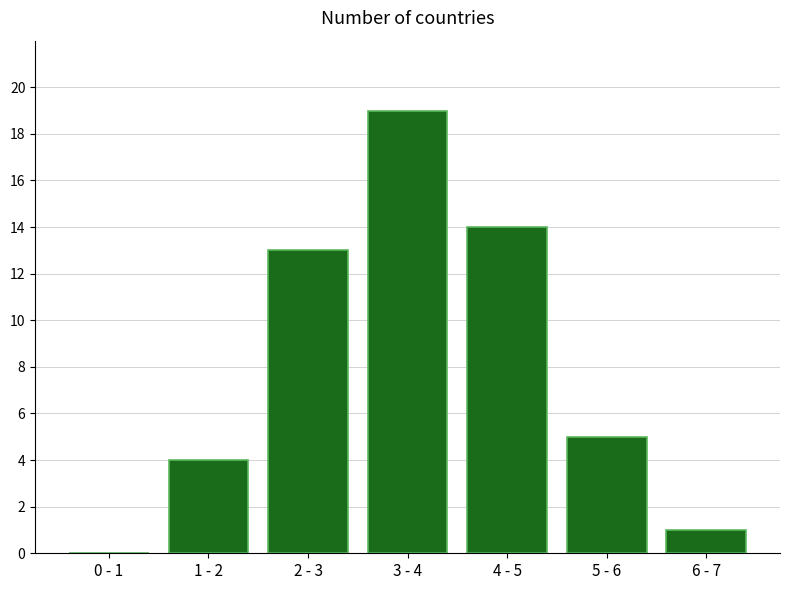

Reading left to right, transcribe all the data shown in this chart.

0 - 1=0	1 - 2=4	2 - 3=13	3 - 4=19	4 - 5=14	5 - 6=5	6 - 7=1